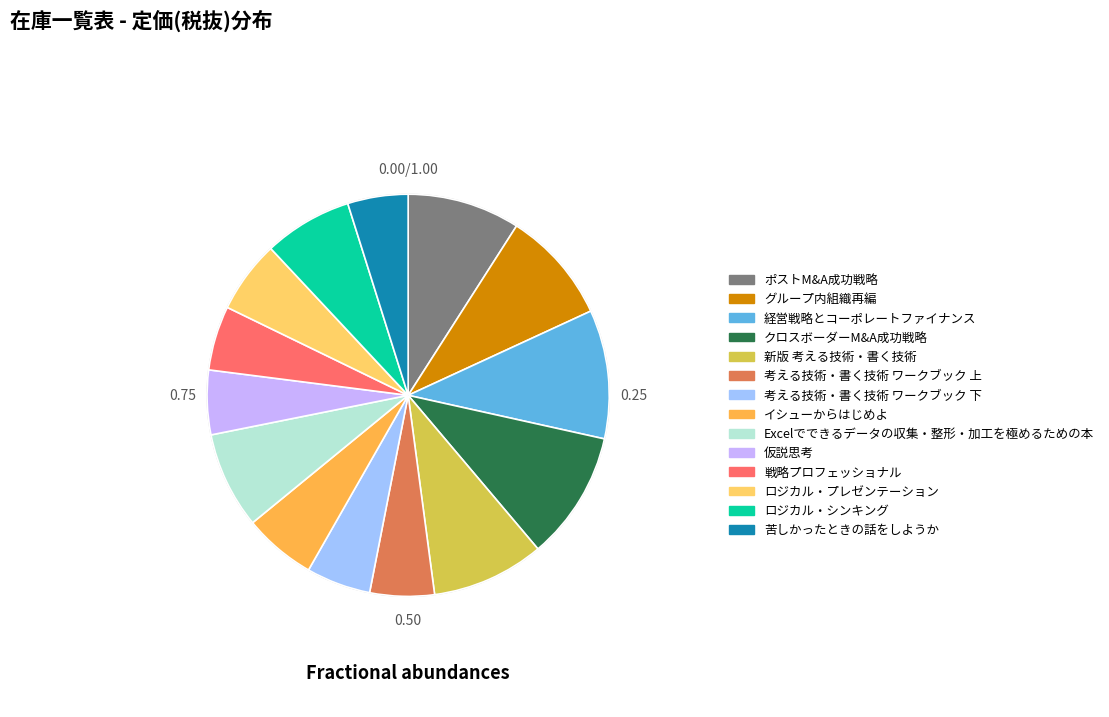

Does Excelでできるデータの収集・整形・加工を極めるための本 represent more than half of the total?

No